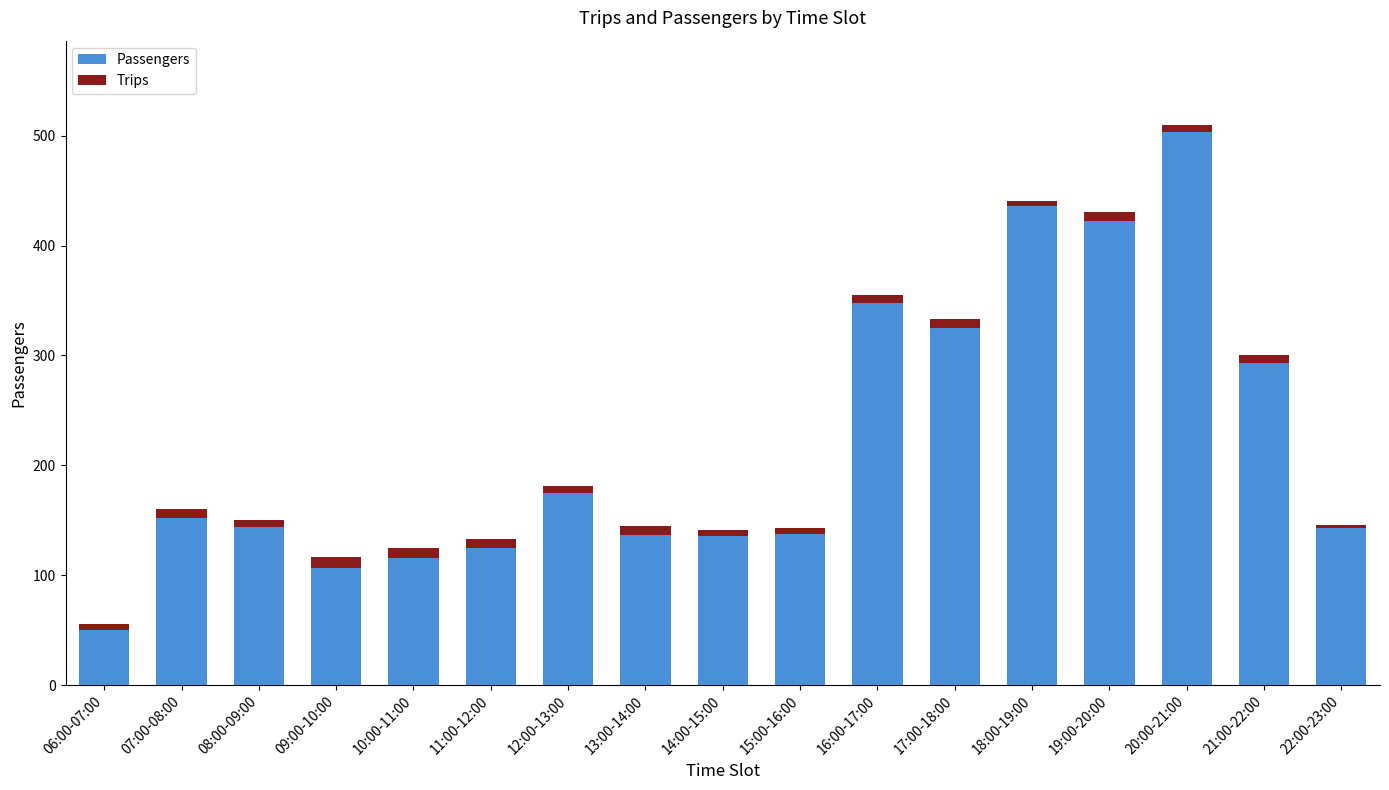

At which category is the sum across all series the highest?

20:00-21:00